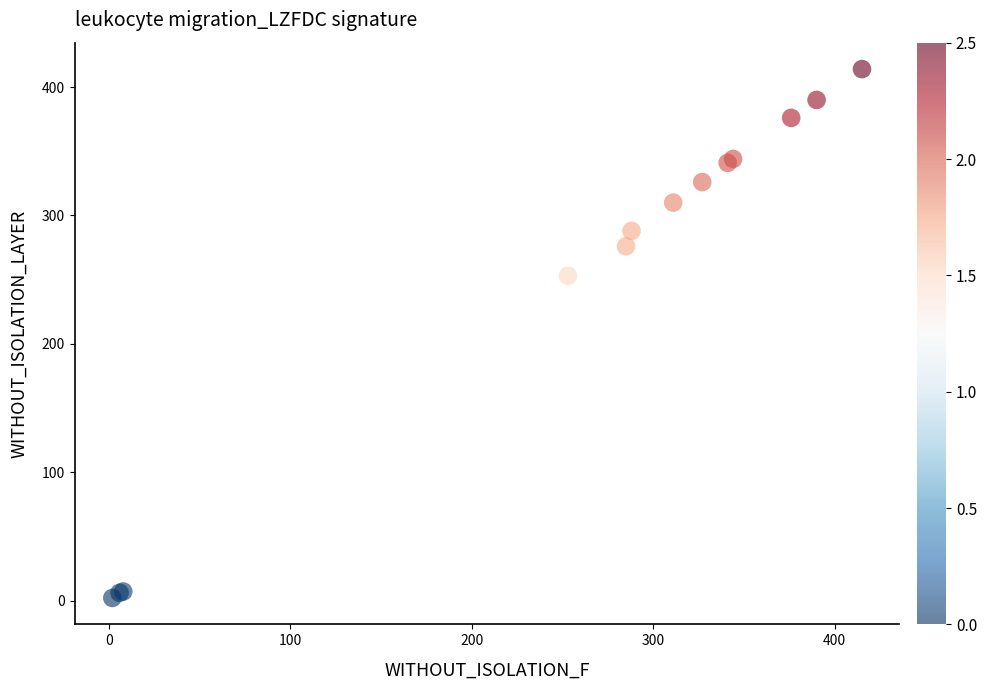

What Y value in the scatter plot is closest to 208?

253